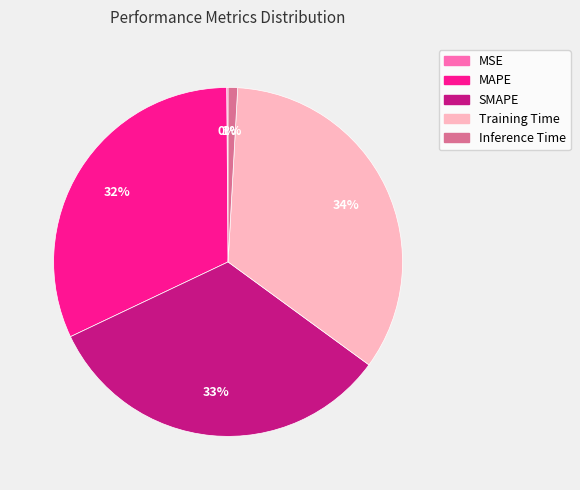

Which category has the biggest portion of the pie?

Training Time